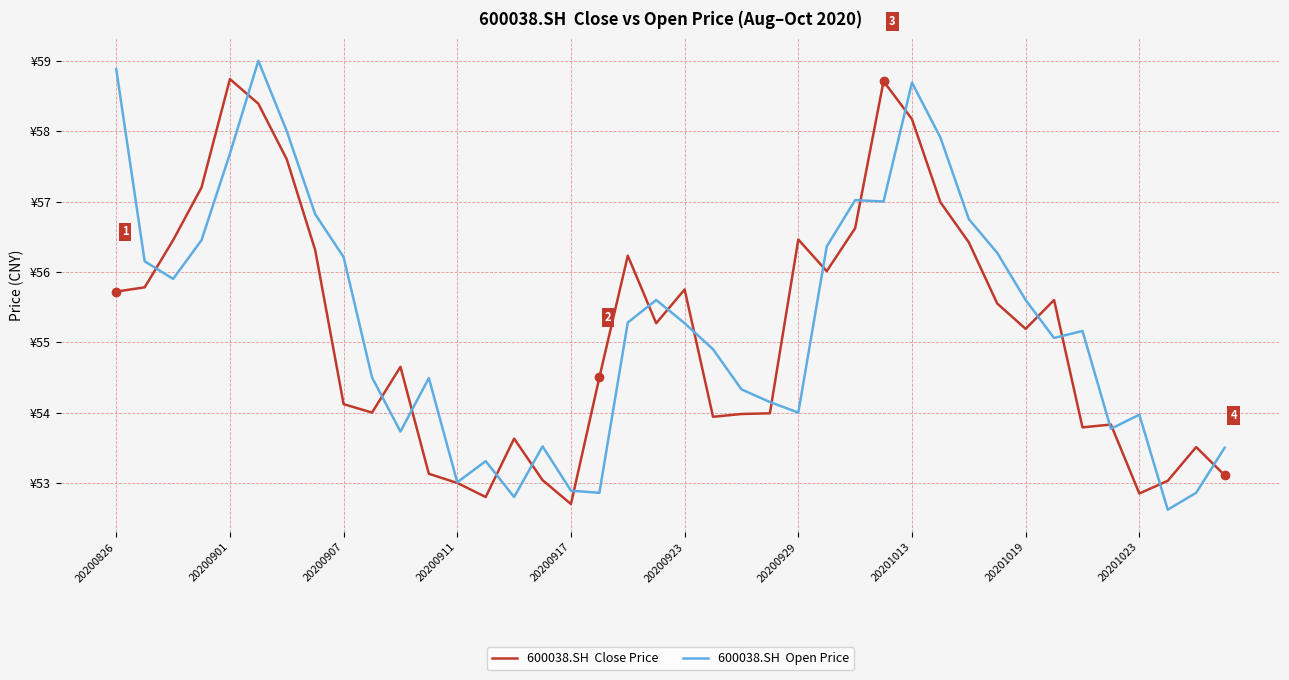

Is this an area chart (filled region under the line)?

No